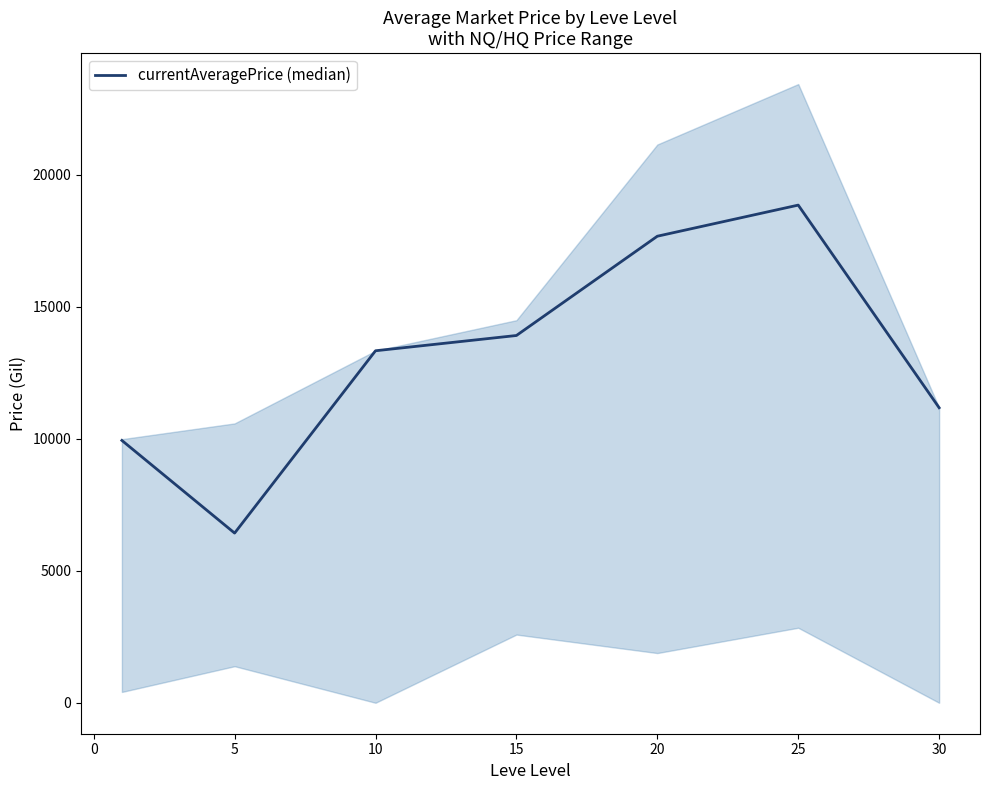

What is the lowest value of the currentAveragePrice (median) series?

6427.3